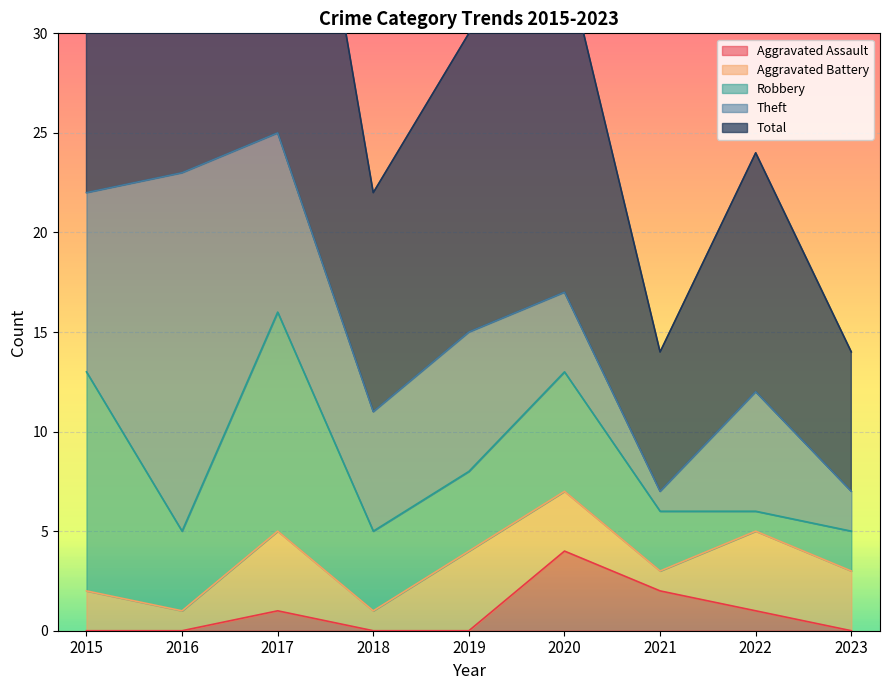

Which series changed the most between 2018 and 2021?

Theft